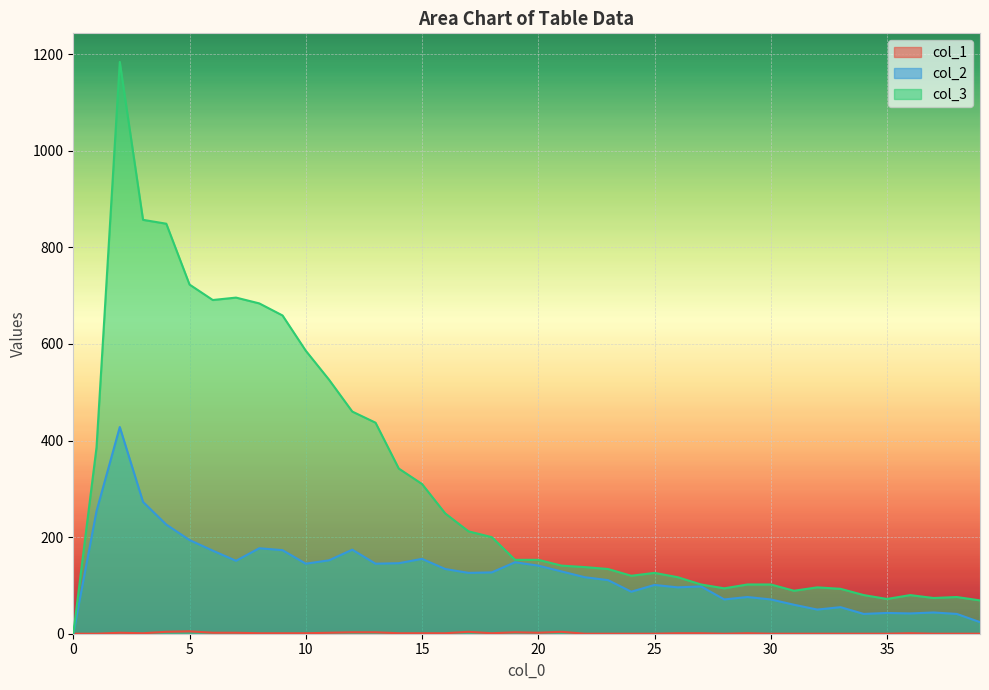

Which series has the largest total across all categories?

col_3